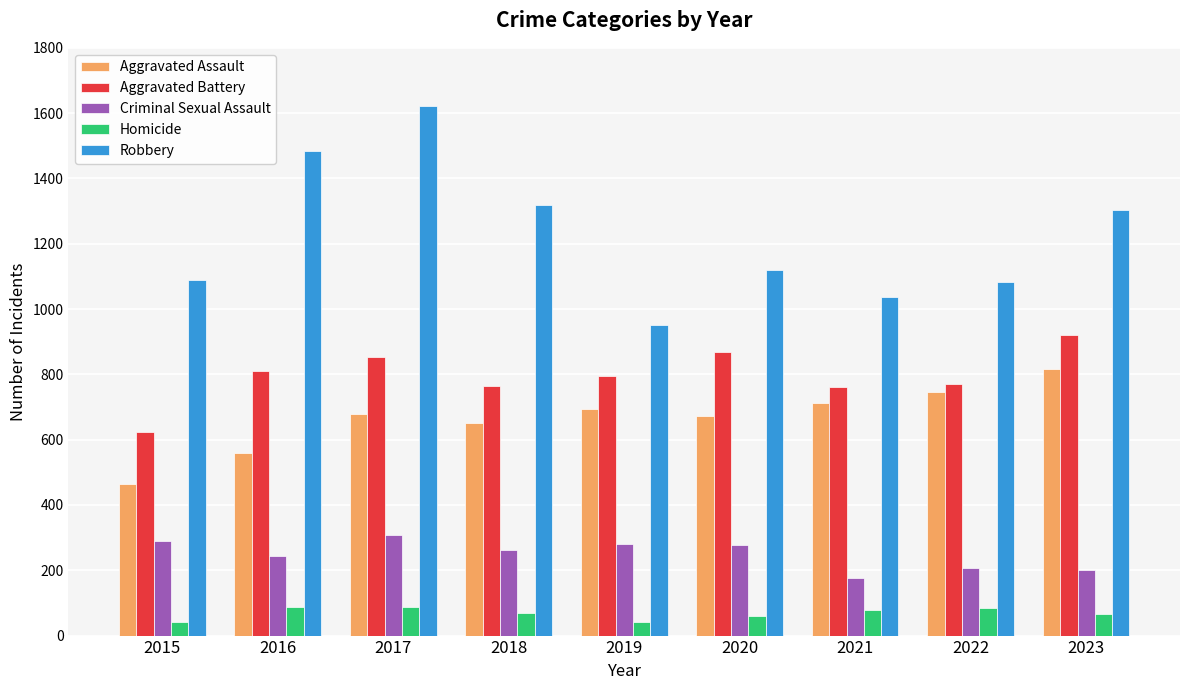

What is the sum of the Robbery values at 2021 and 2019?

1989